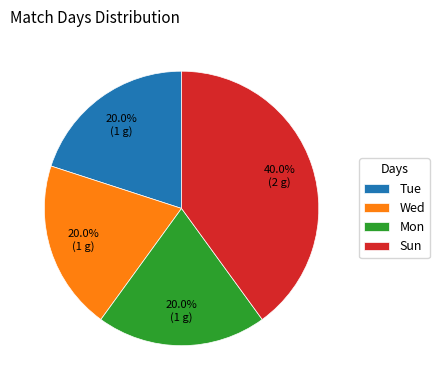

The Mon slice represents 20% of the pie. True or false?

True